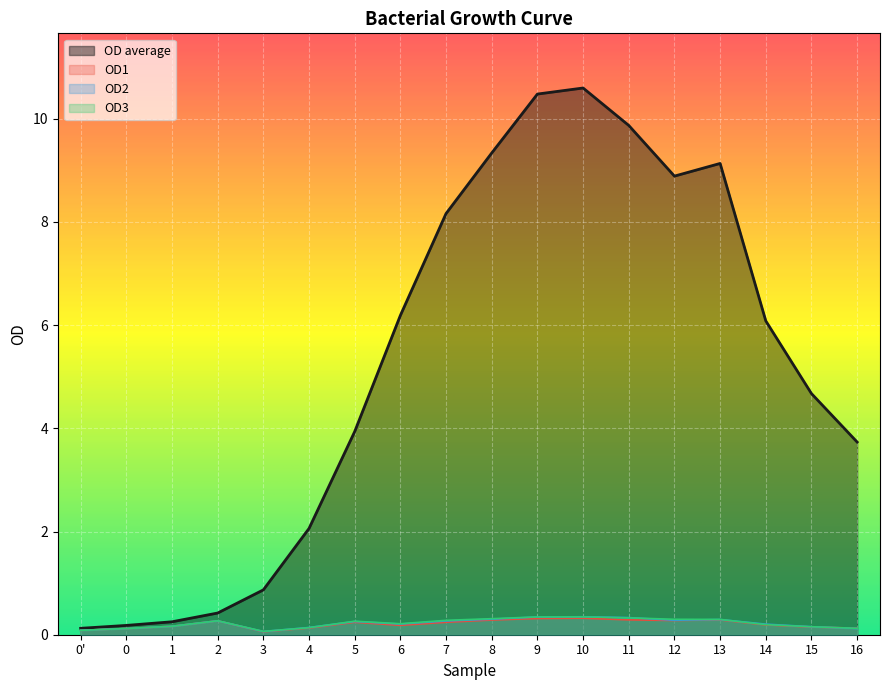

What is the lowest value of the OD2 series?

0.1